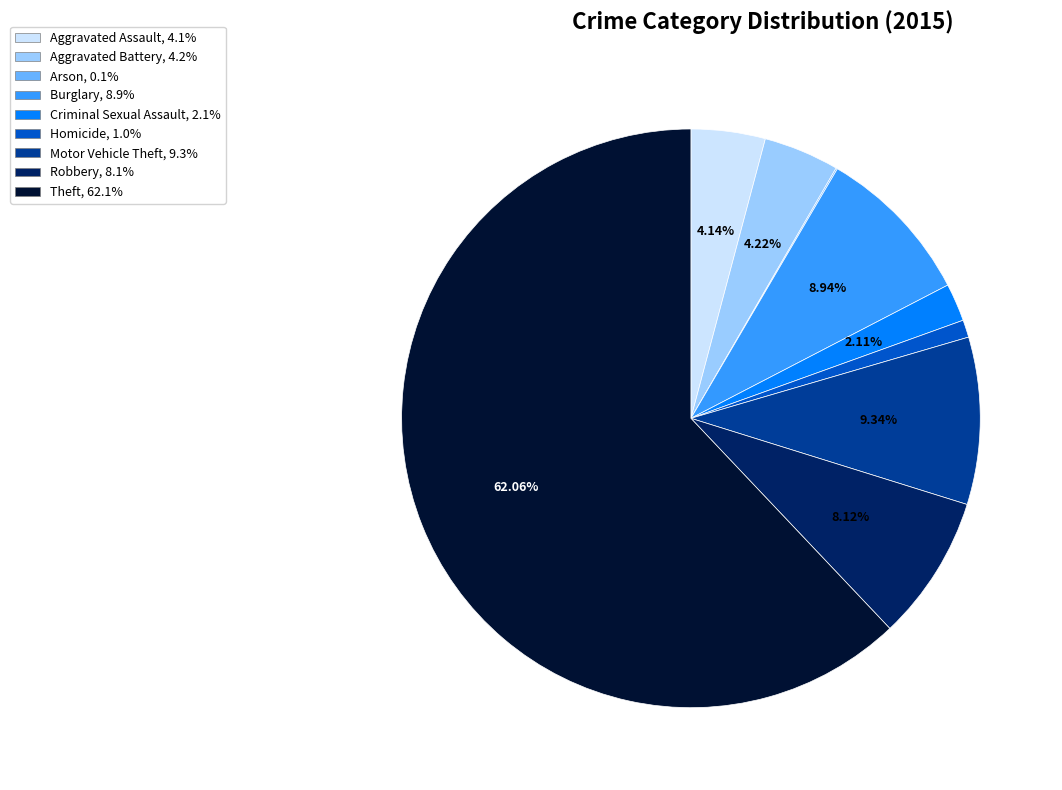

To the nearest percent, what portion does Robbery represent?

8%